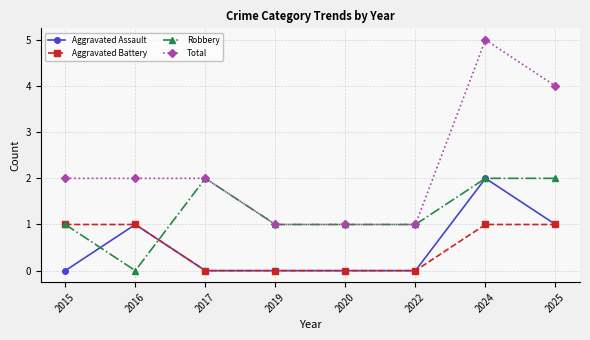

What is the lowest value of the Total series?

1